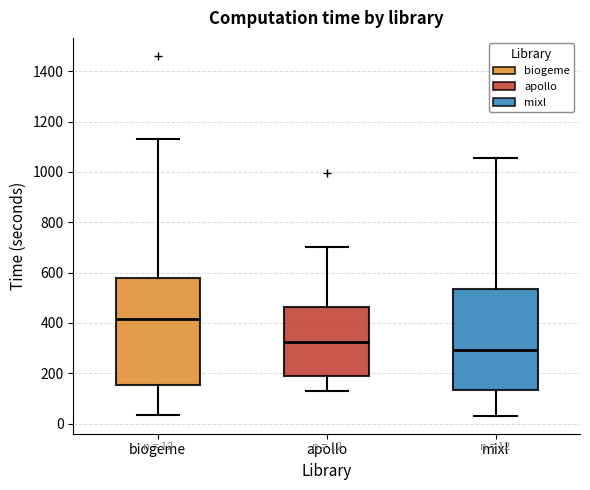

Which box's median line is the lowest?

mixl